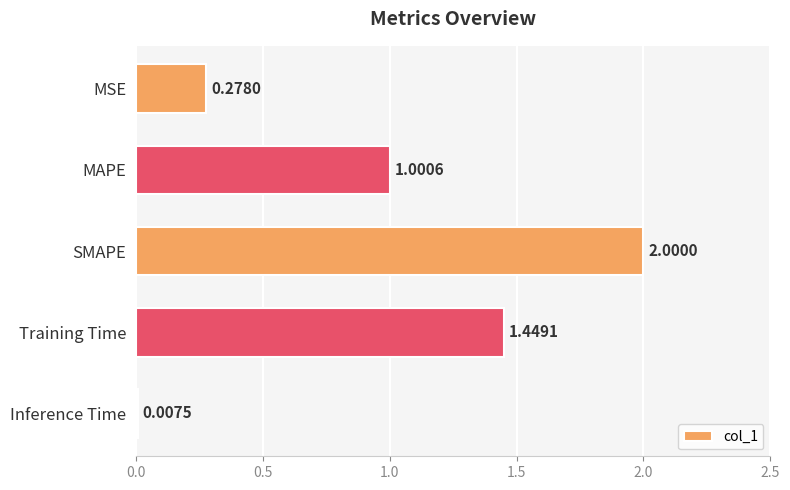

Where is the data nearest to the value 1?

MAPE